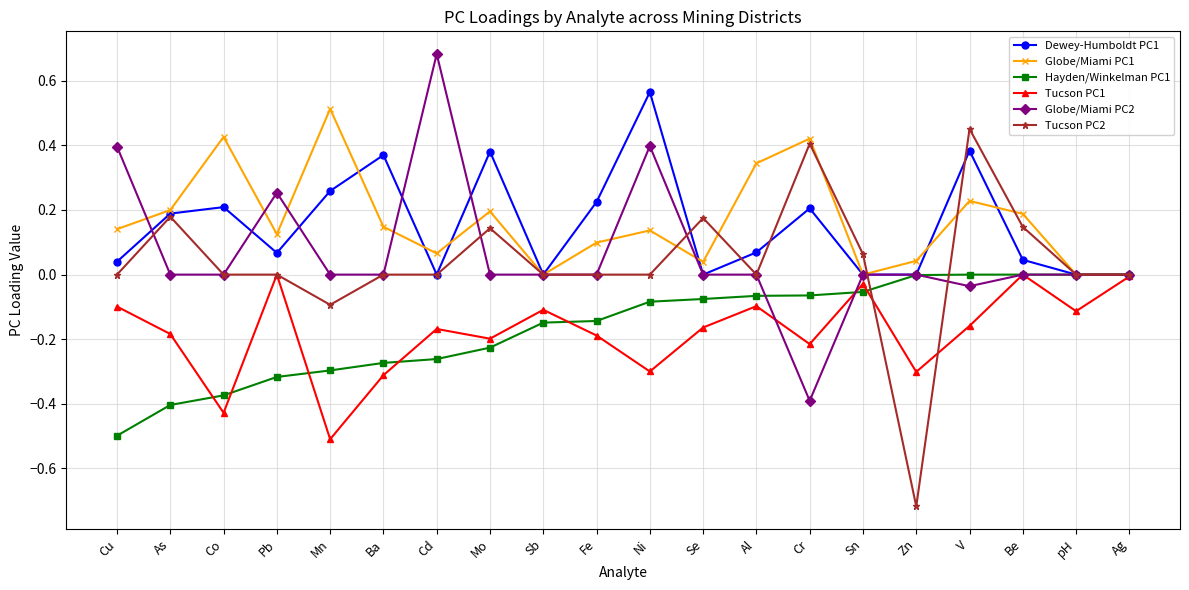

Which series has the widest spread of values?

Tucson PC2